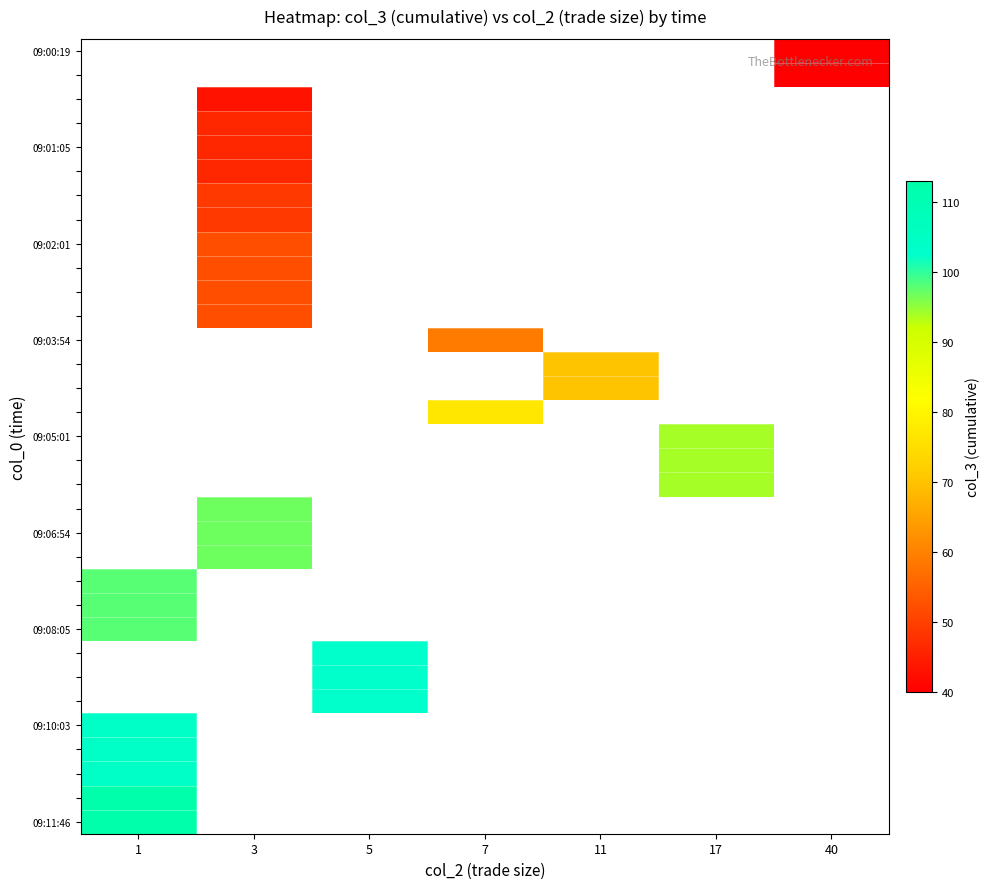

Count the number of data series in this chart.

33